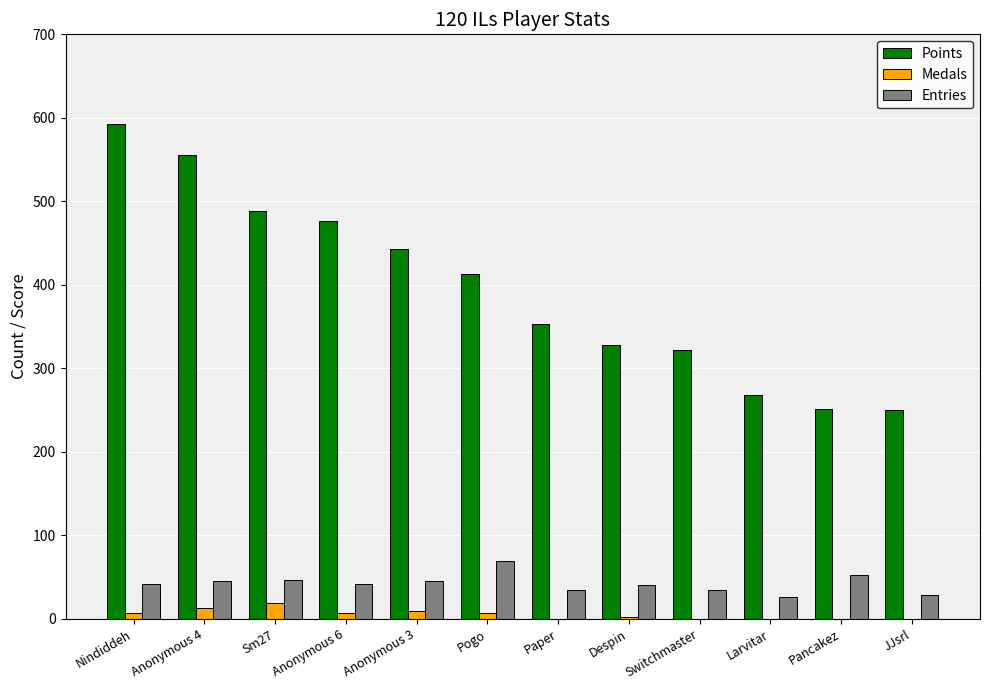

How many groups of bars are there?

12